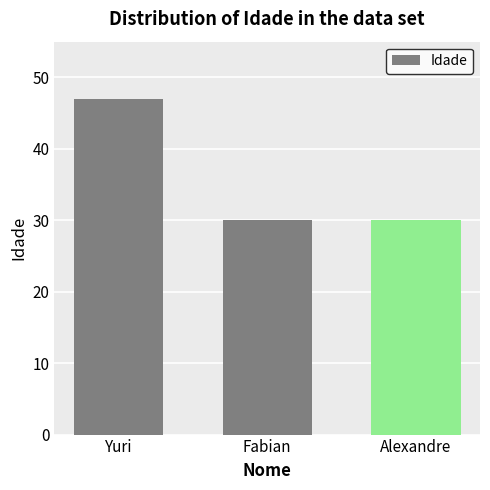

What is the label of the 2nd bar from the right?

Fabian